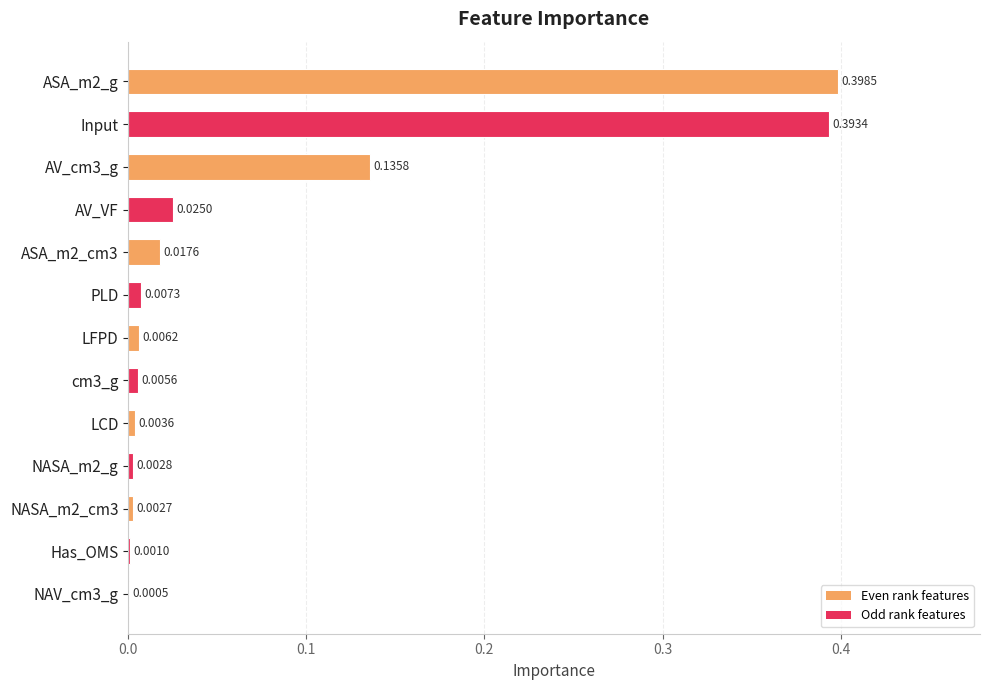

What is the sum of all values?

1.0